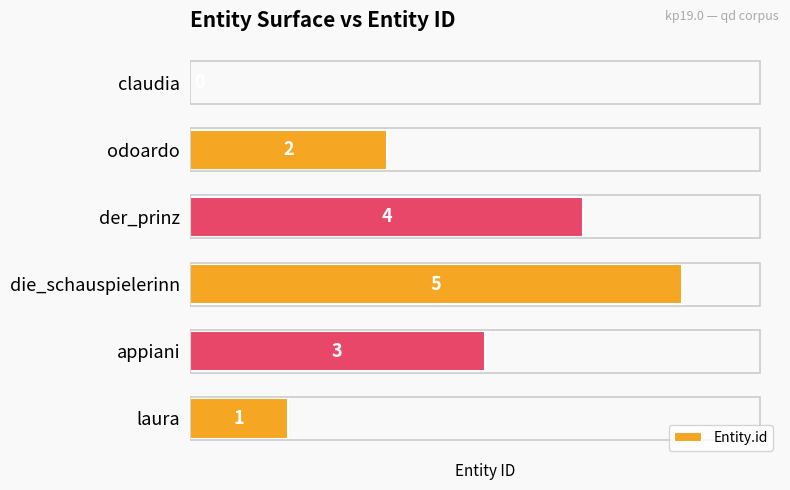

The value at die_schauspielerinn is 5. True or false?

True